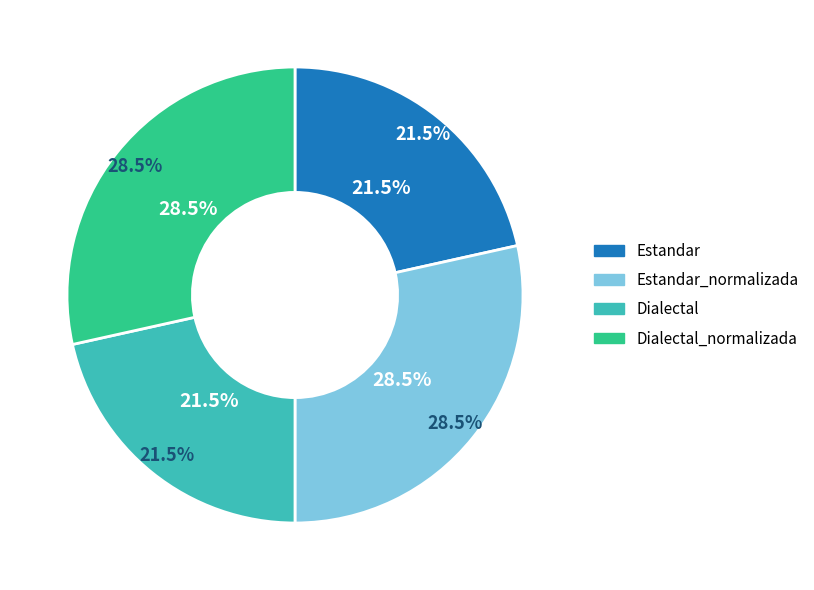

Which has a higher value, Estandar or Estandar_normalizada?

Estandar_normalizada